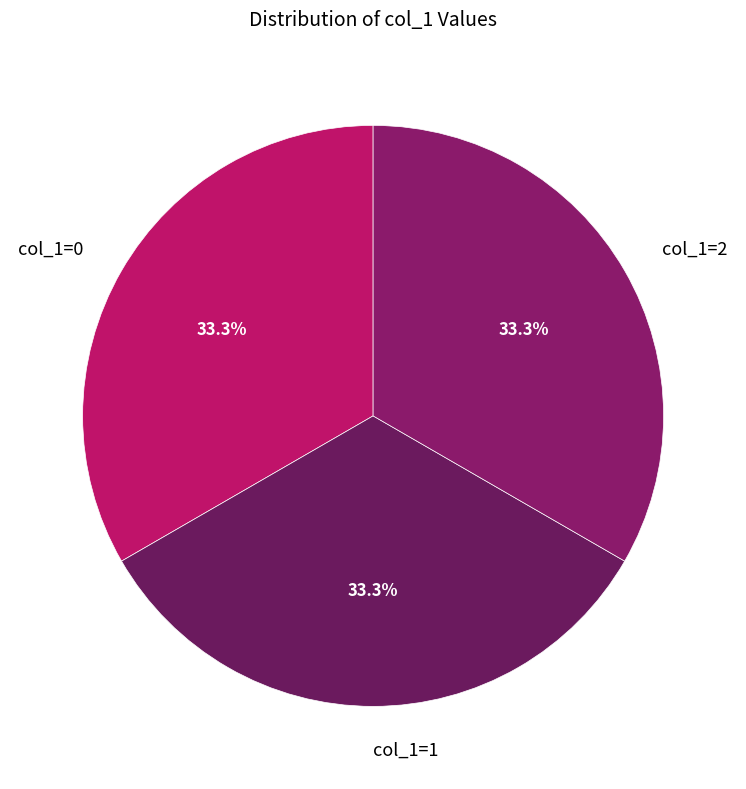

Approximately how many times larger is the value at col_1=2 compared to col_1=1?

1.0